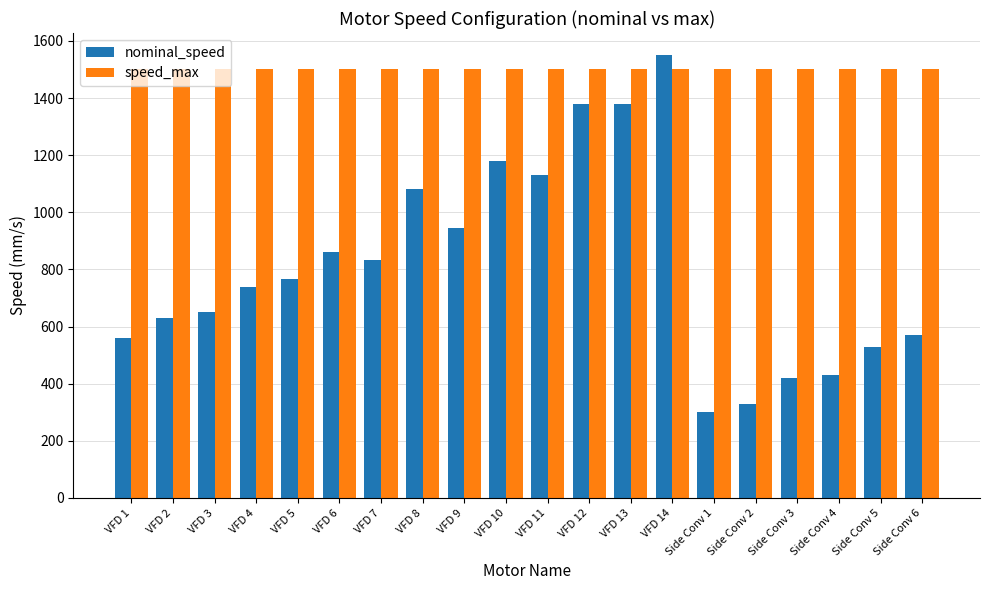

What position from the left is Side Conv 2?

16